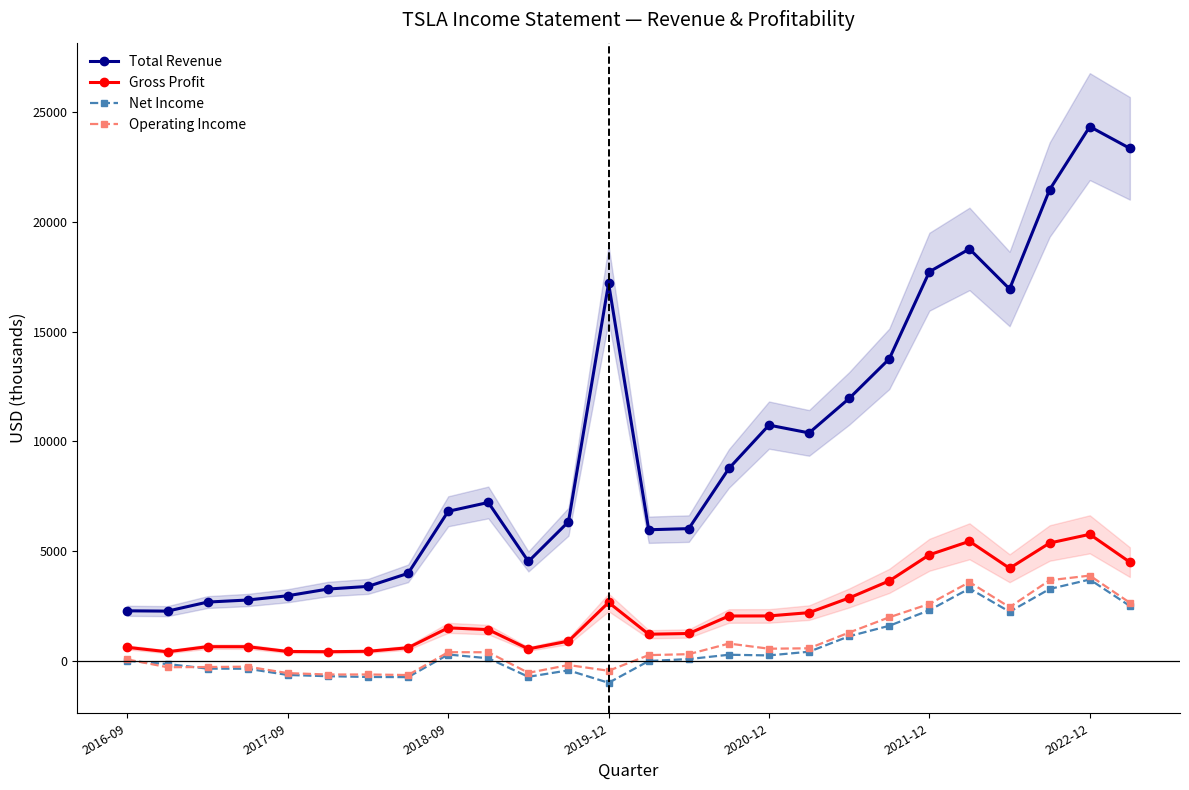

How many values in the Gross Profit series are below 1523?

13